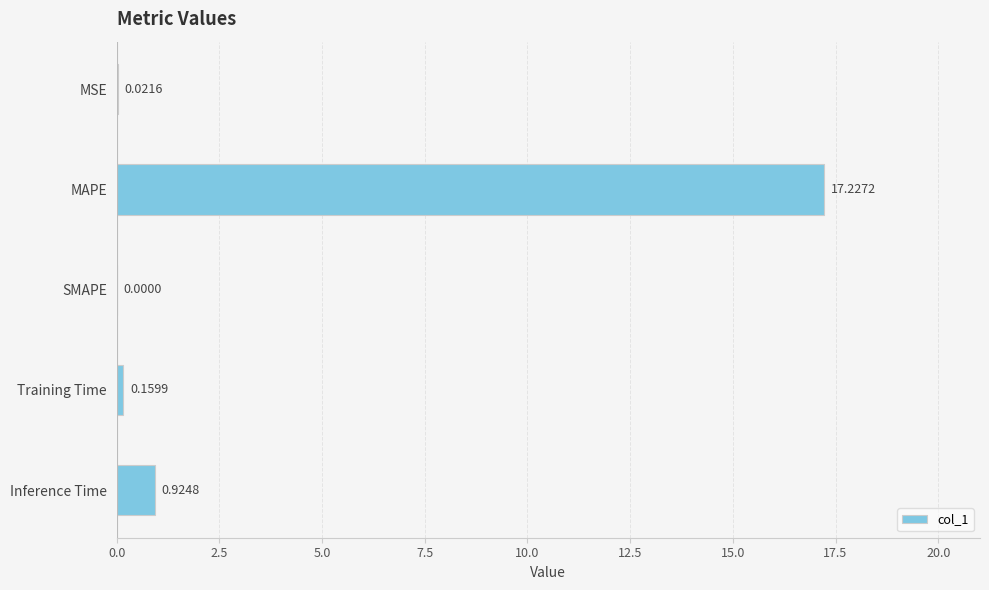

Which has a higher value, SMAPE or MSE?

MSE